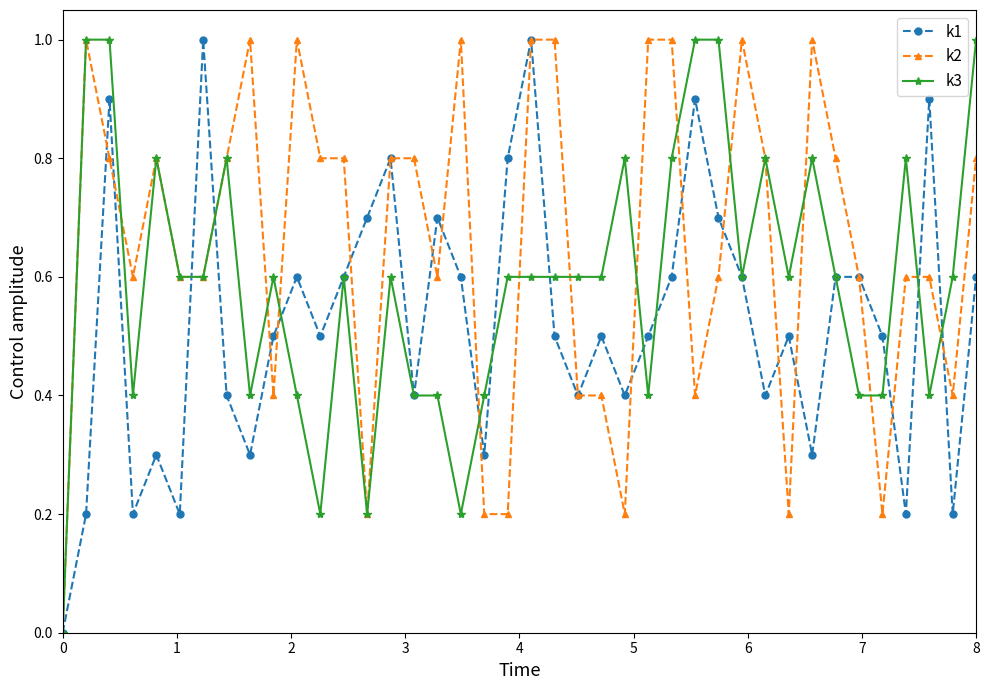

List the series in order of their overall mean, lowest first.

k1, k3, k2